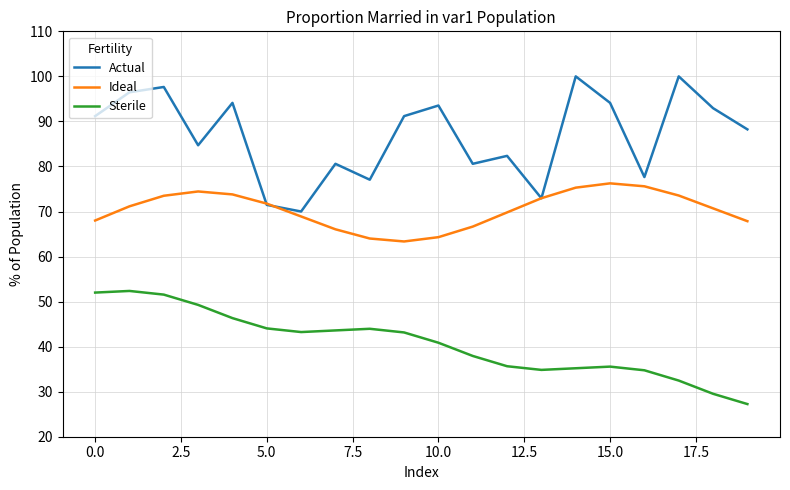

Does the chart display data point markers on the line(s)?

No